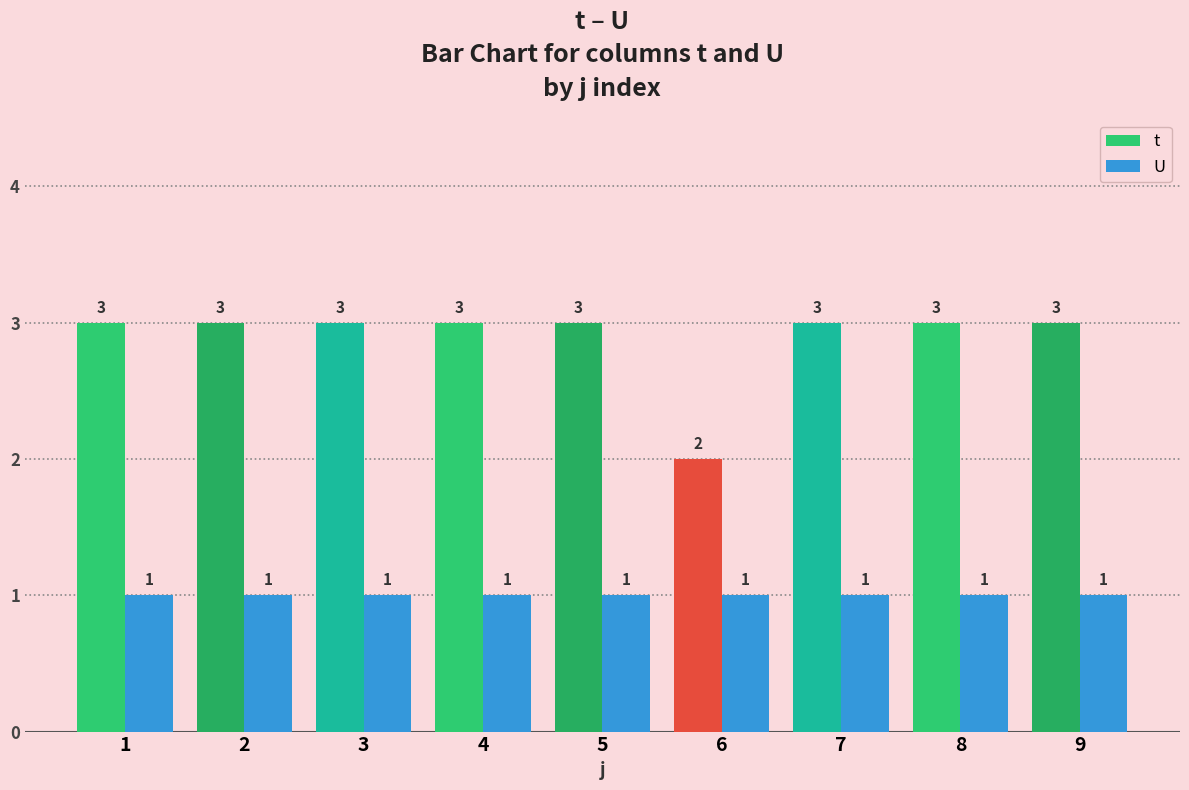

List the series in order of their peak value, lowest first.

U, t